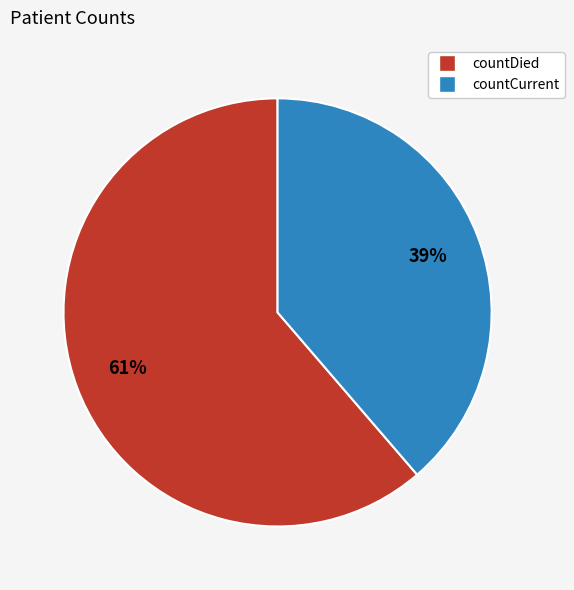

Which category has the smallest portion of the pie?

countCurrent